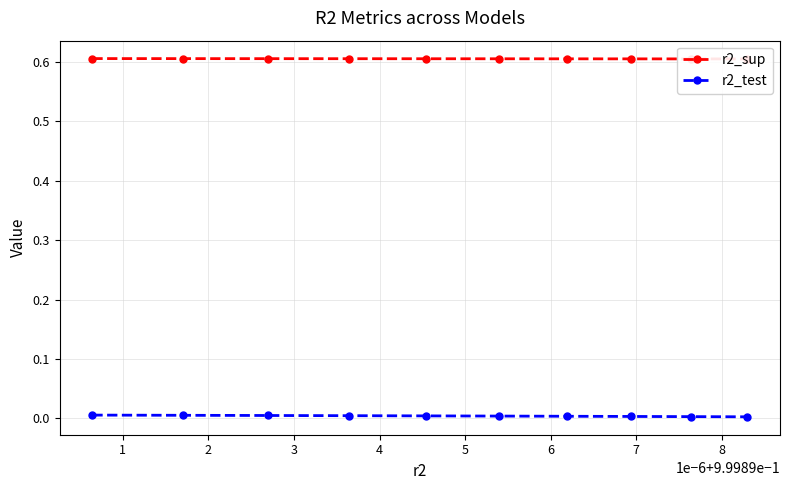

How many distinct data groups are displayed?

2